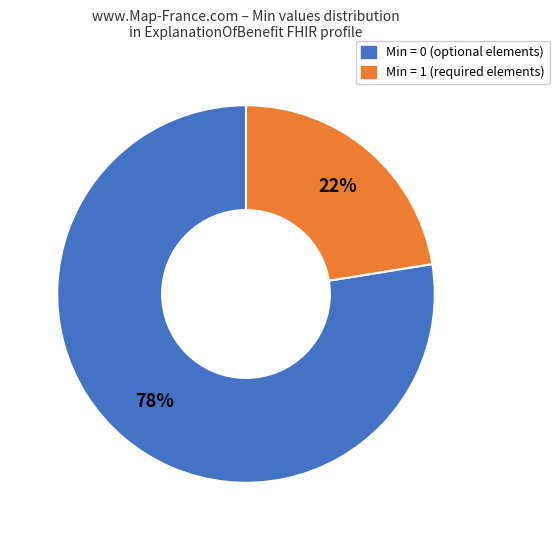

Is there a majority slice in this chart?

Yes